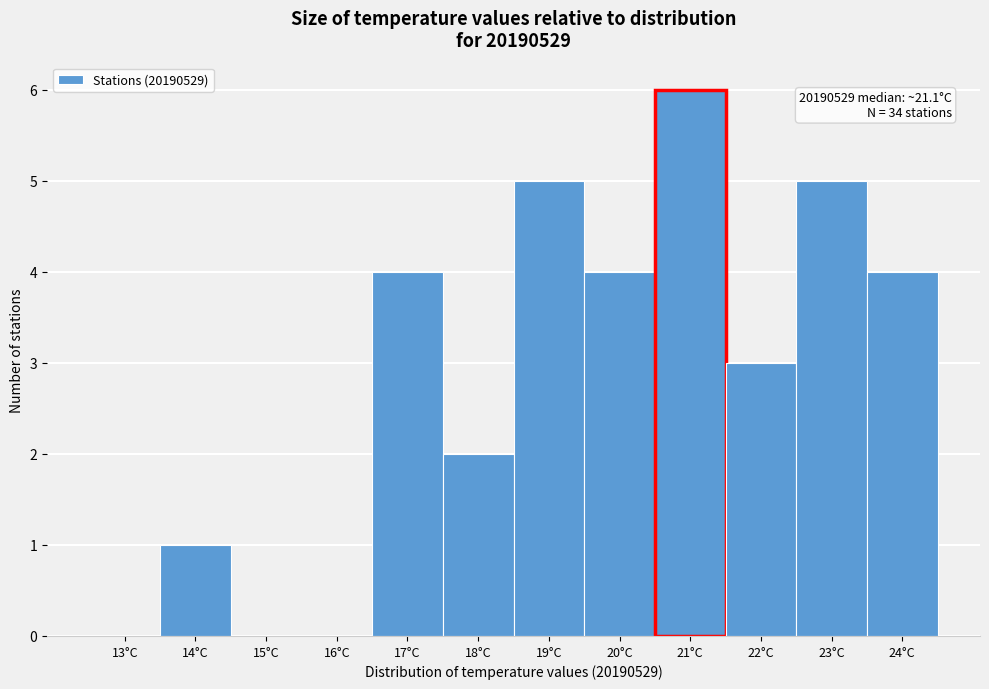

Reading left to right, transcribe all the data shown in this chart.

13°C=0	14°C=1	15°C=0	16°C=0	17°C=4	18°C=2	19°C=5	20°C=4	21°C=6	22°C=3	23°C=5	24°C=4